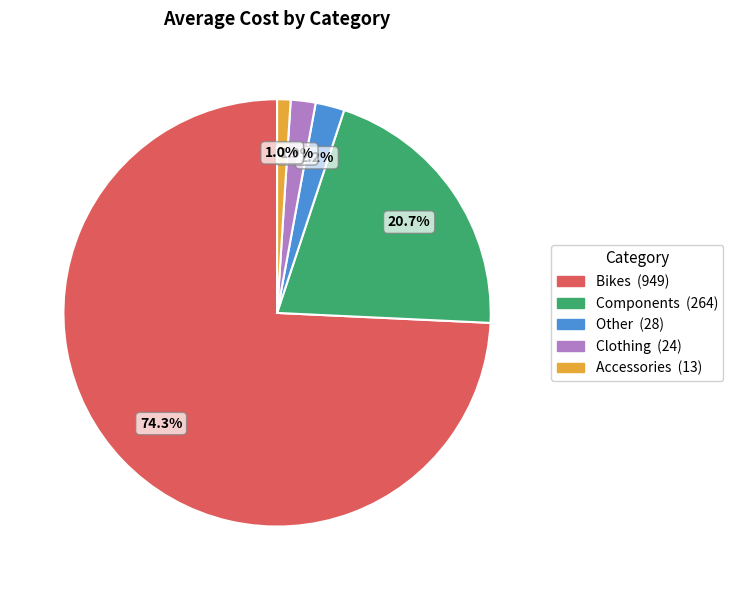

True or false: Components accounts for 13% of the total.

False